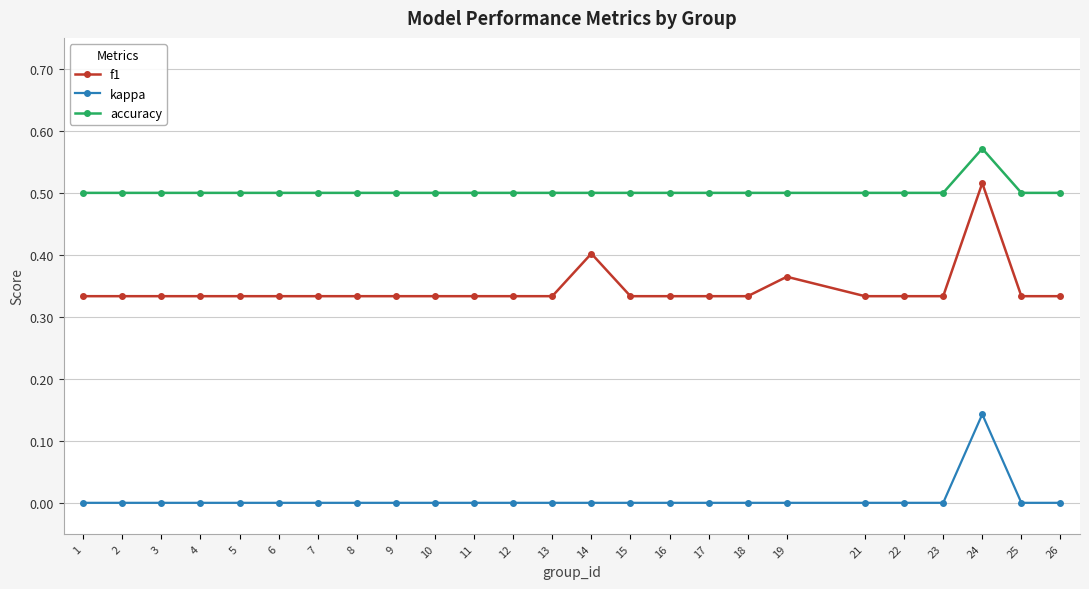

Rank the series by their maximum value, from lowest to highest.

kappa, f1, accuracy